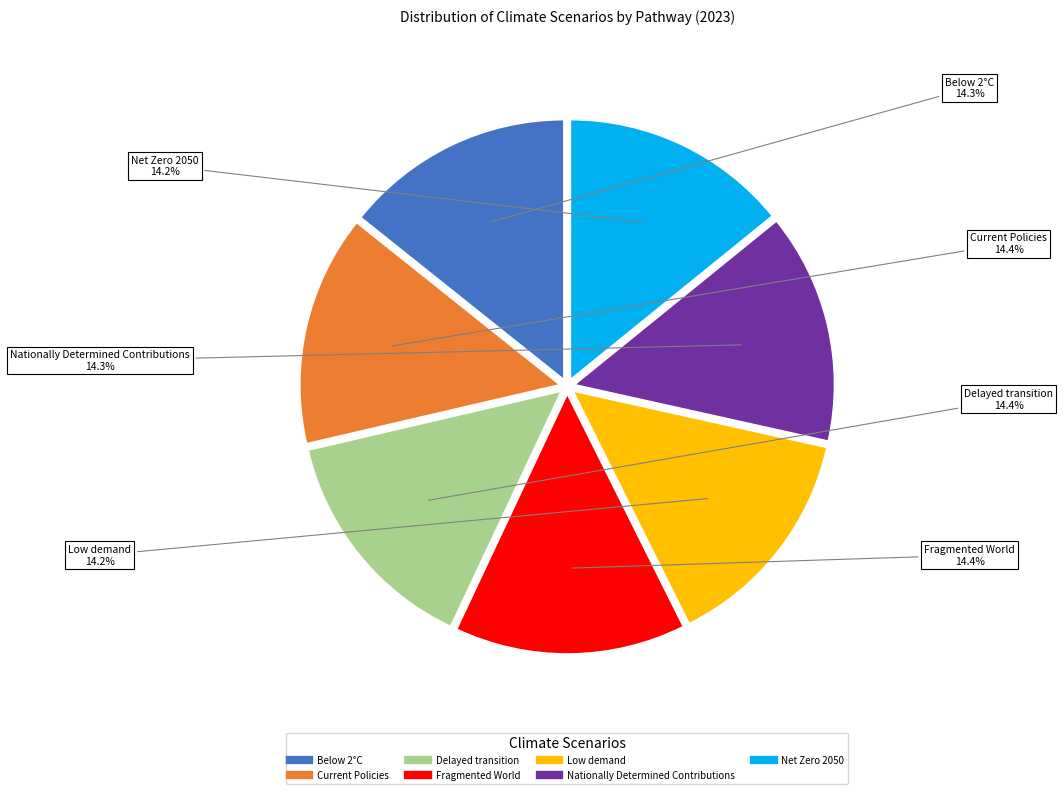

The Current Policies slice represents 26% of the pie. True or false?

False